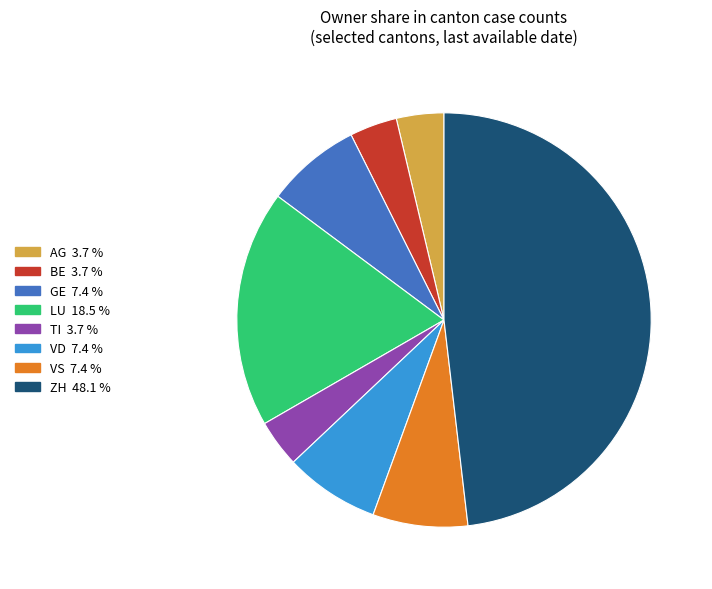

Combined, do TI and VD account for over 50%?

No